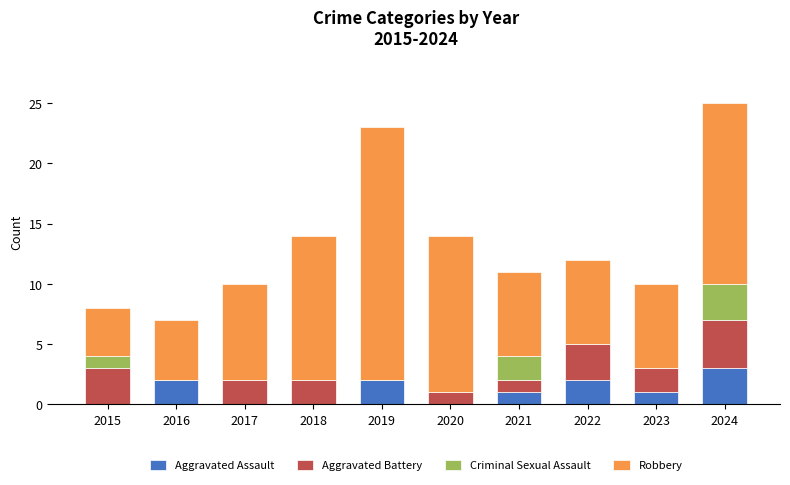

What is the total value across all series at 2023?

10